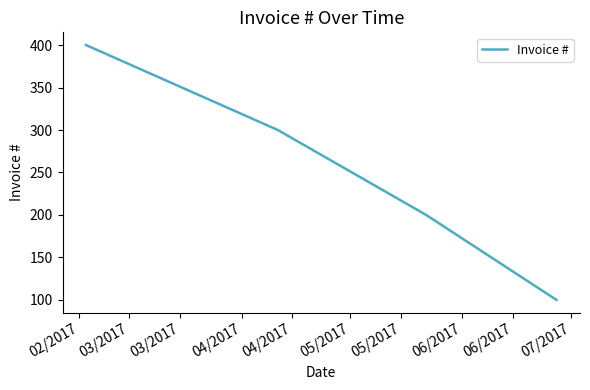

What is the greatest value displayed?

400